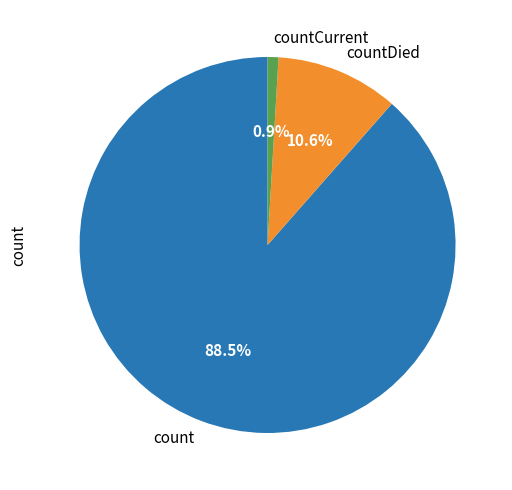

Rank the categories by value from lowest to highest.

countCurrent, countDied, count